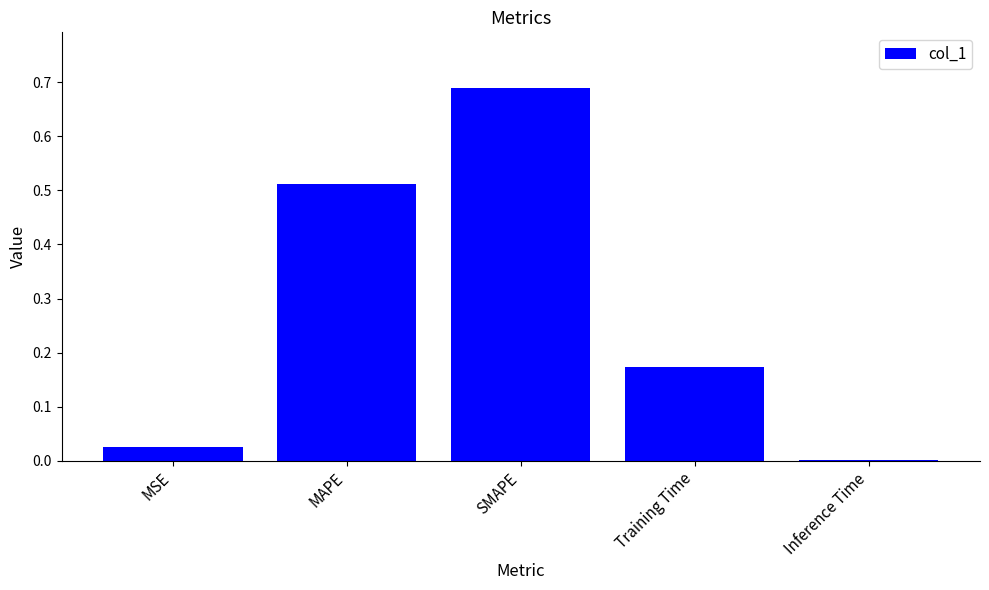

Which category has the highest value across all series?

SMAPE